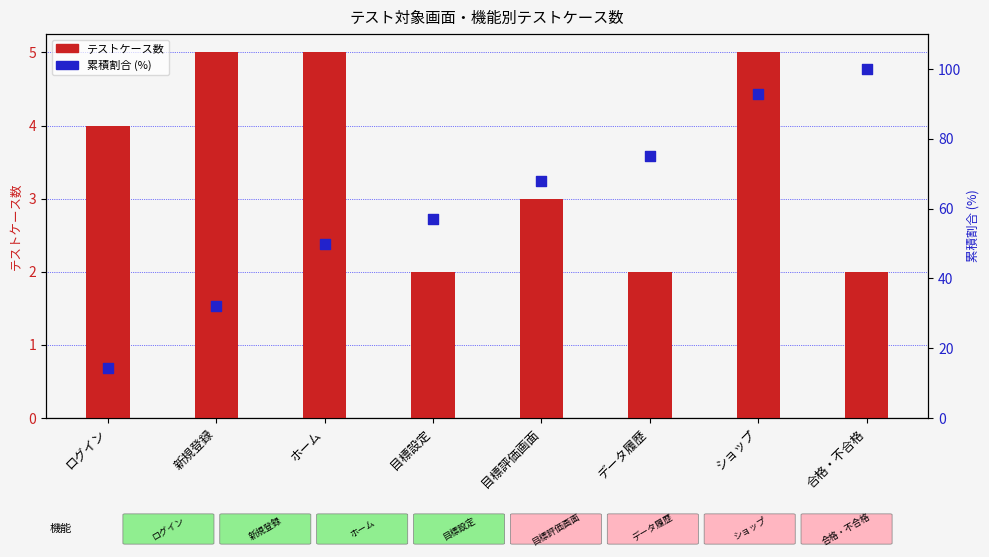

What are all the series names shown in the legend?

テストケース数, 累積割合 (%)